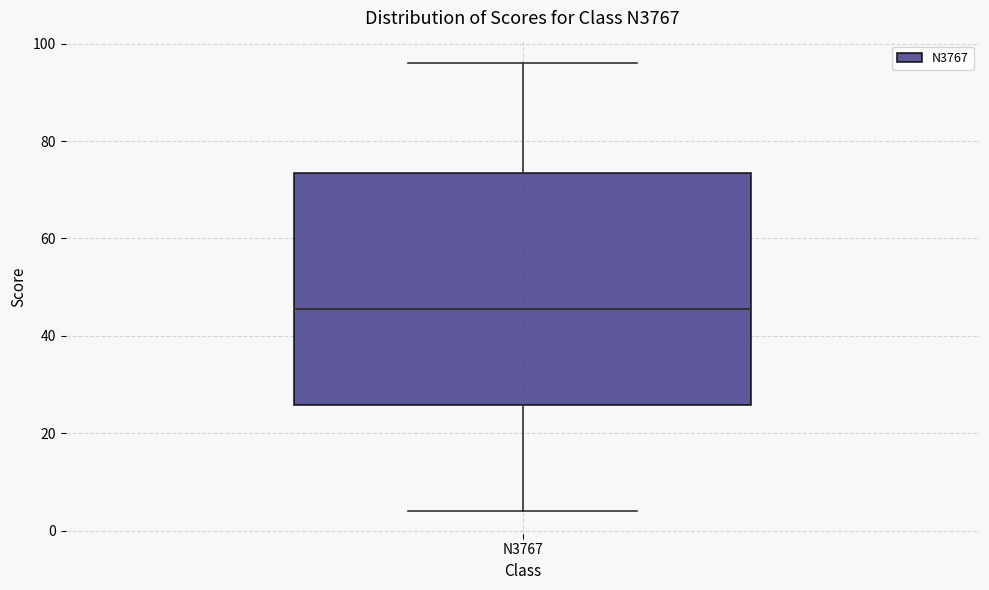

Read this box plot against the y-axis: the position of the median line, the range covered by the box, and the ends of both whiskers. The values are not printed on the chart, so give them approximately, as read against the axis.

median 46, box 26 to 74, whiskers 4 to 96